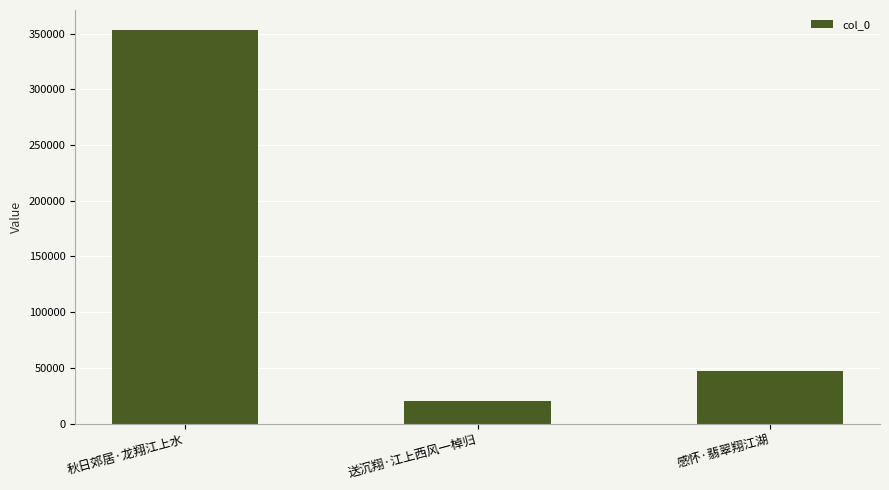

True or false: the data shows 47303 at 感怀·翡翠翔江湖.

True